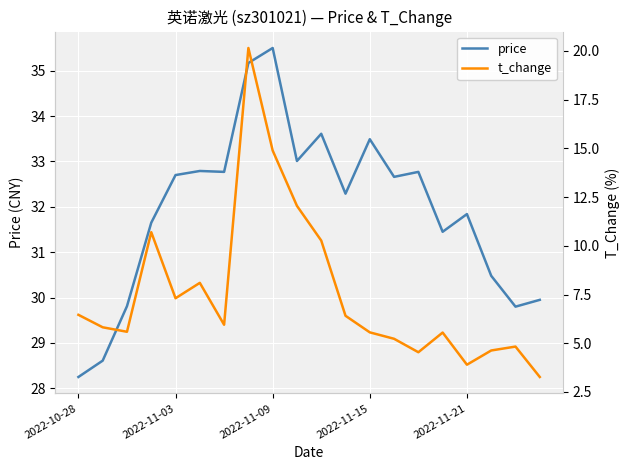

Where is the first local minimum for price?

6